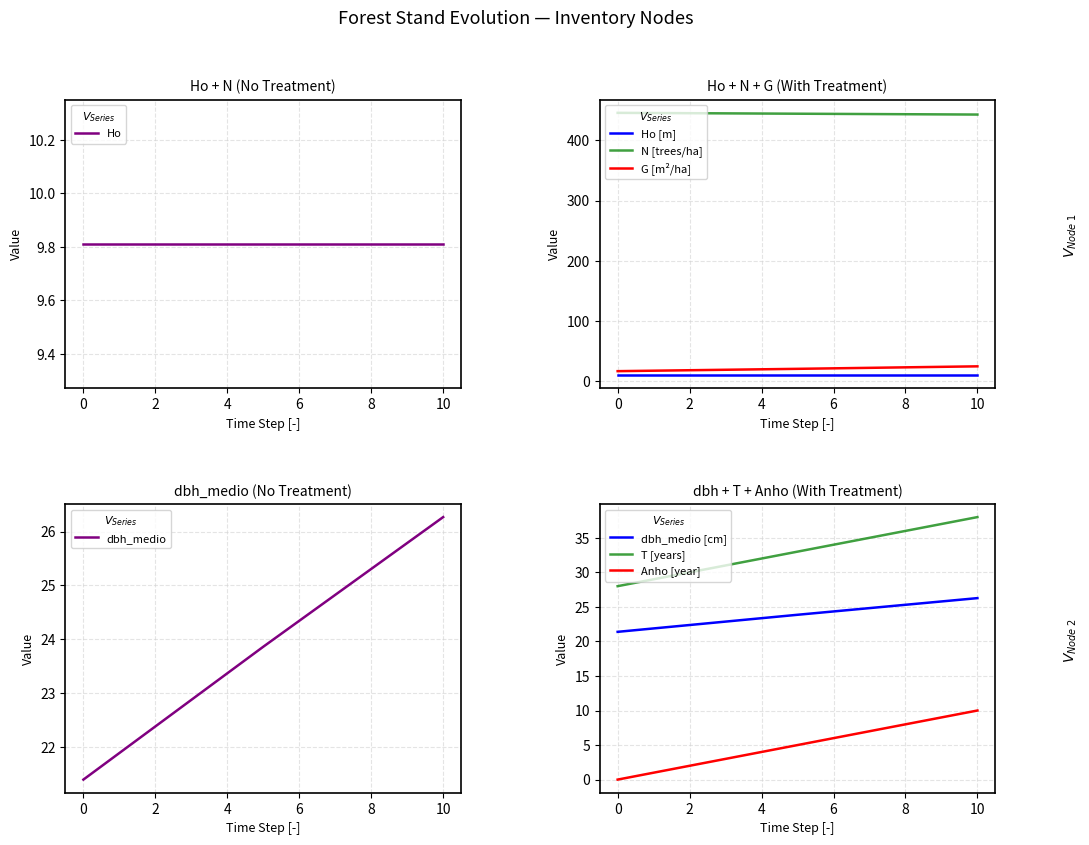

Is the value of N at 10 greater than the value of Anho at 5?

Yes